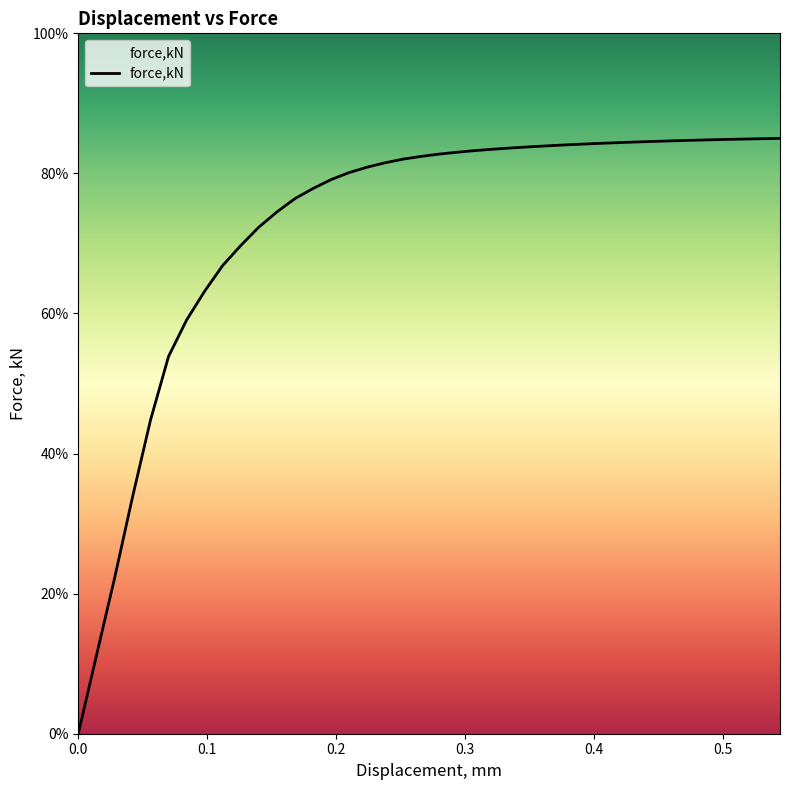

What is the greatest value displayed?

85.0